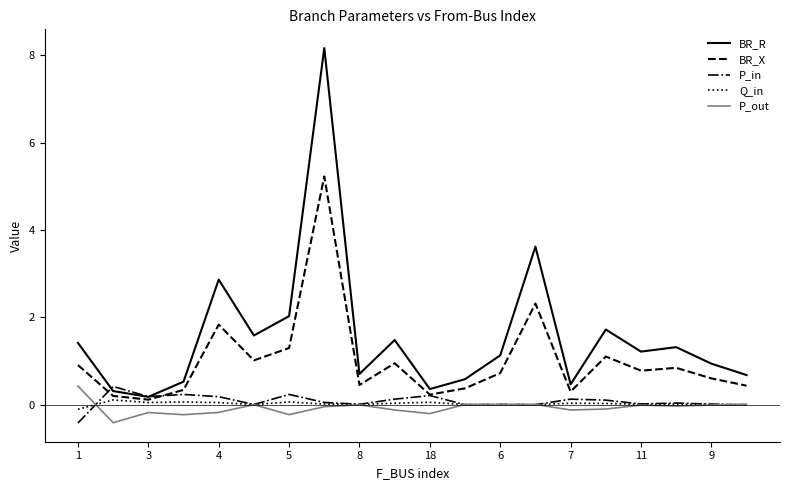

What is the highest value of the P_in series?

0.4